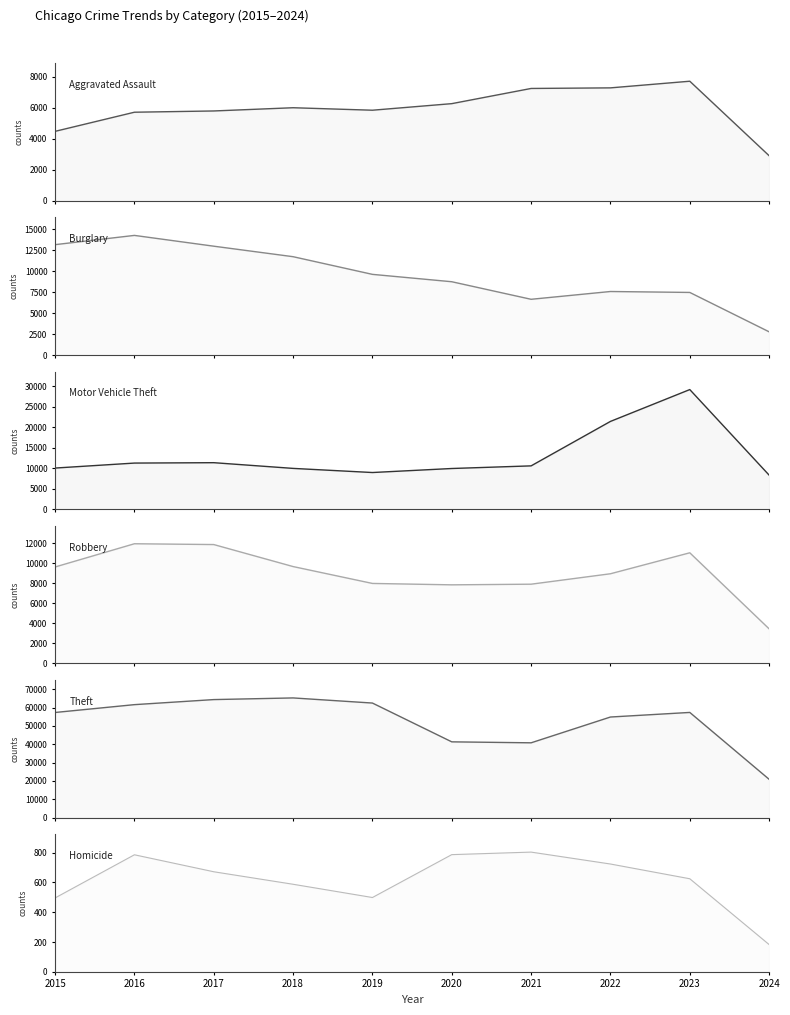

What is the sum of all Homicide values?

6164